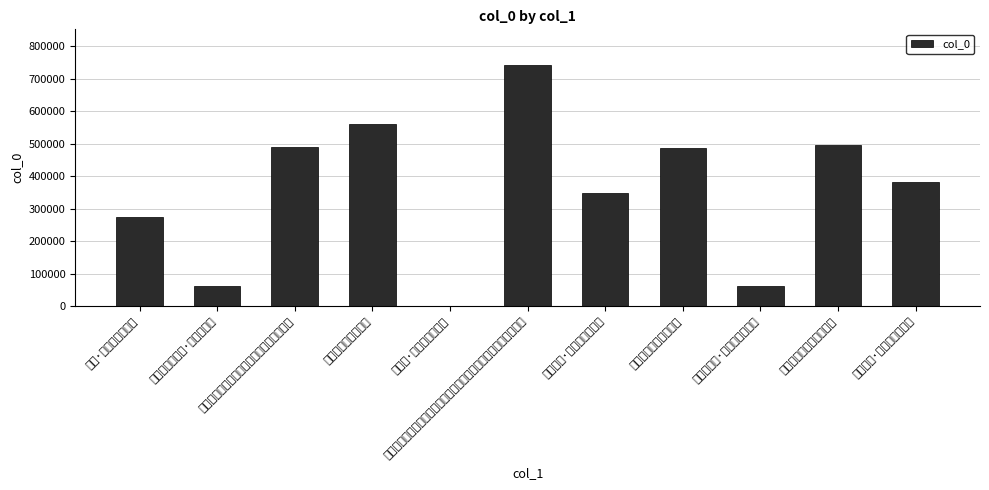

Reading left to right, what are all the values shown in this chart?

端午·别开邸第馆诸夷=274971	春日怀金陵旧游·王孙开邸第=61378	秋夜同屠子卿朱汝脩集宋忠甫邸第分得含字=488733	待月集宗伯凤山邸第=561182	龙池篇·灵沼萦回邸第前=1568	赵云崧同年移寓裘家街即海昌陈文勤公邸第也三年前予曾寓此赋赠=741329	庚寅七月·邸第园林日月边=348495	燕中集西宁侯邸第观菊=488532	金陵元夕曲·邸第高依尺五天=62892	申太史招饮邸第席上漫呈=496929	册封周藩·夷门邸第列储胥=382683